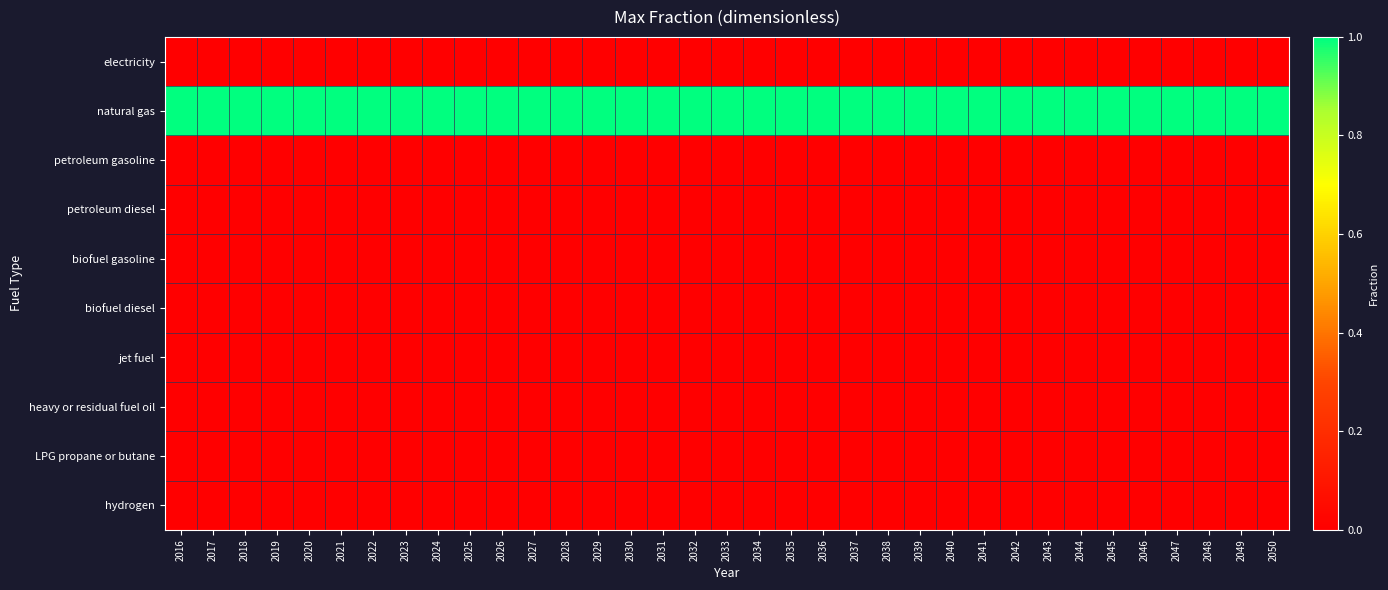

At which category is the sum across all series the highest?

2016